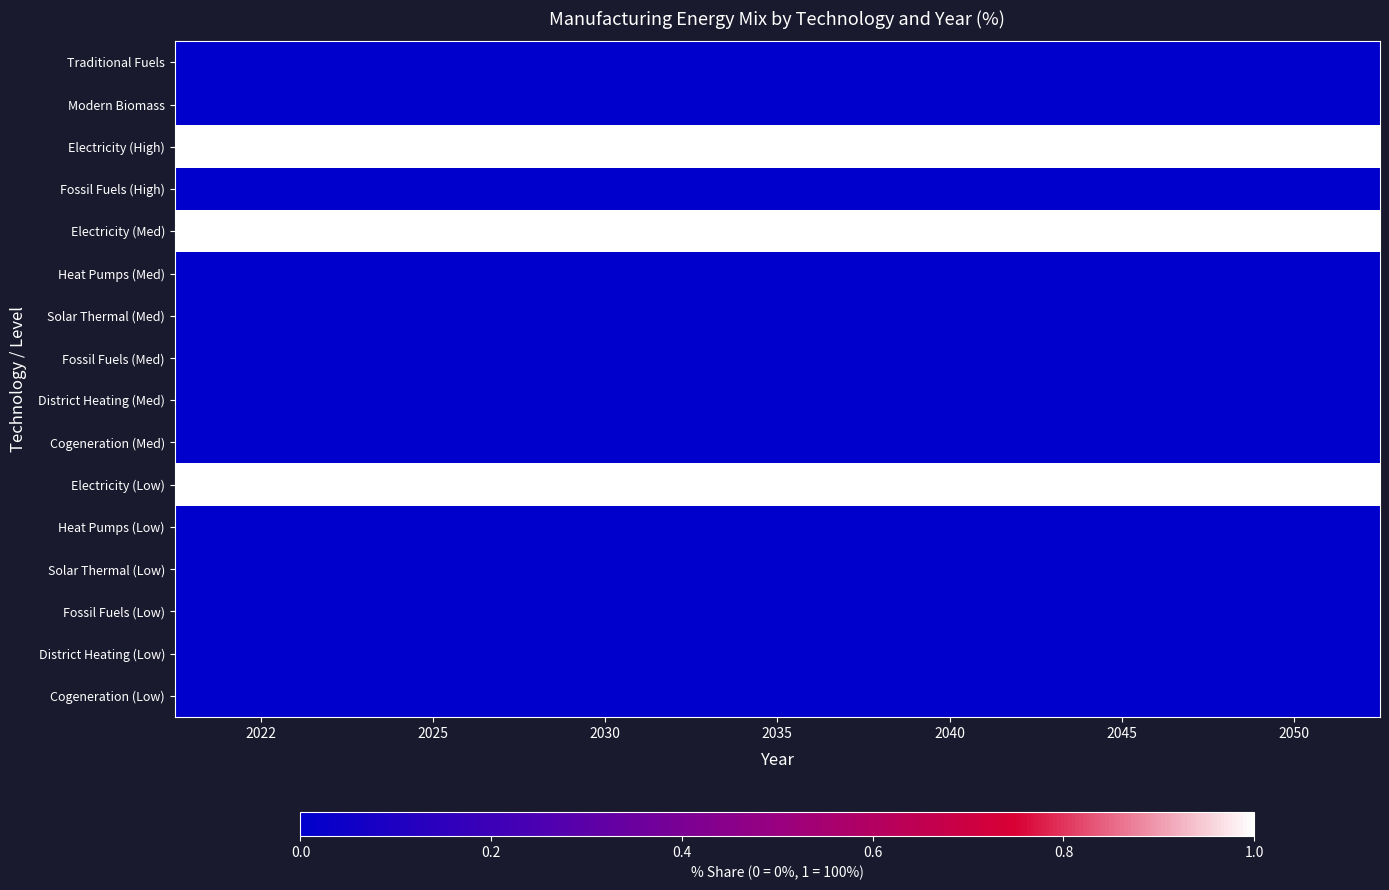

At which category is the sum across all series the highest?

2022